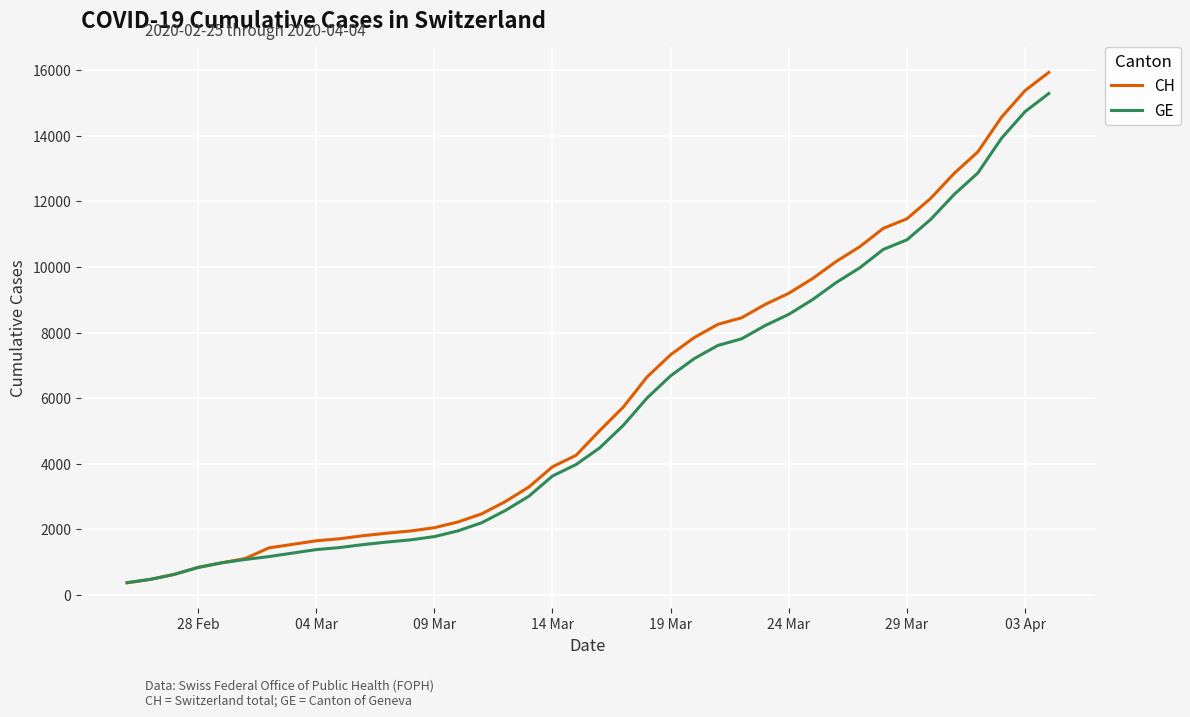

How many lines are shown in the chart?

2